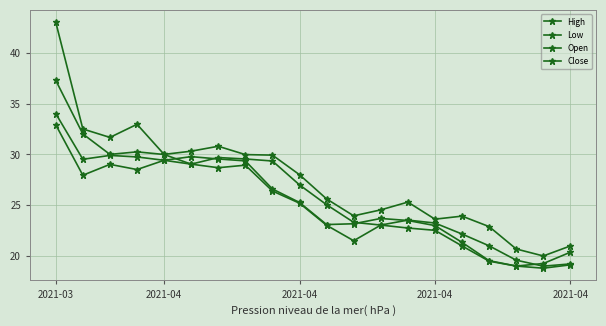

True or false: Low and Open cross at least once.

False